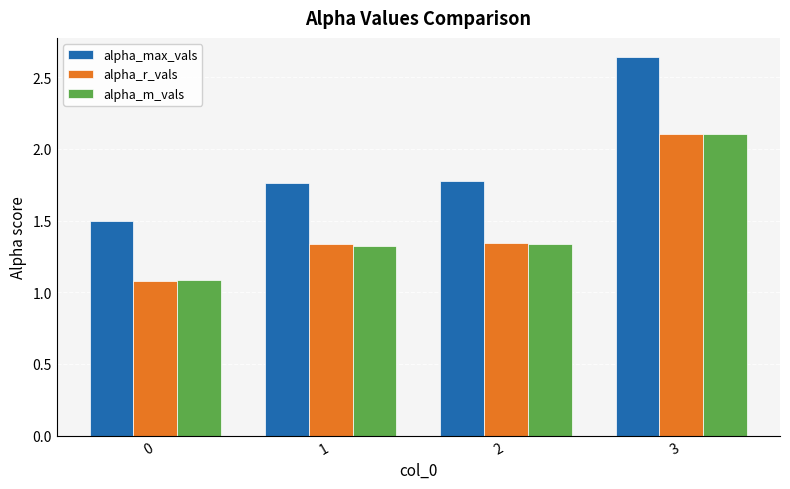

Which series has the widest spread of values?

alpha_max_vals